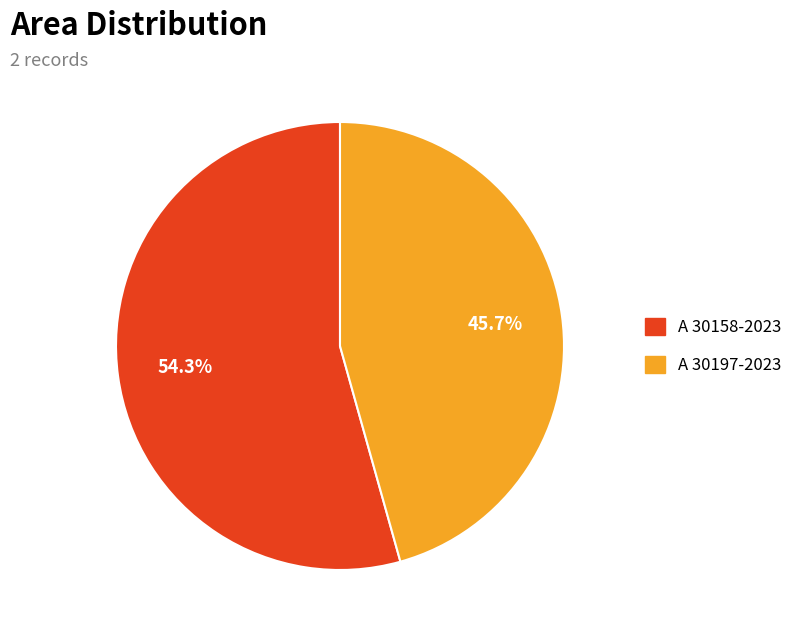

Which slice is the smallest?

A 30197-2023